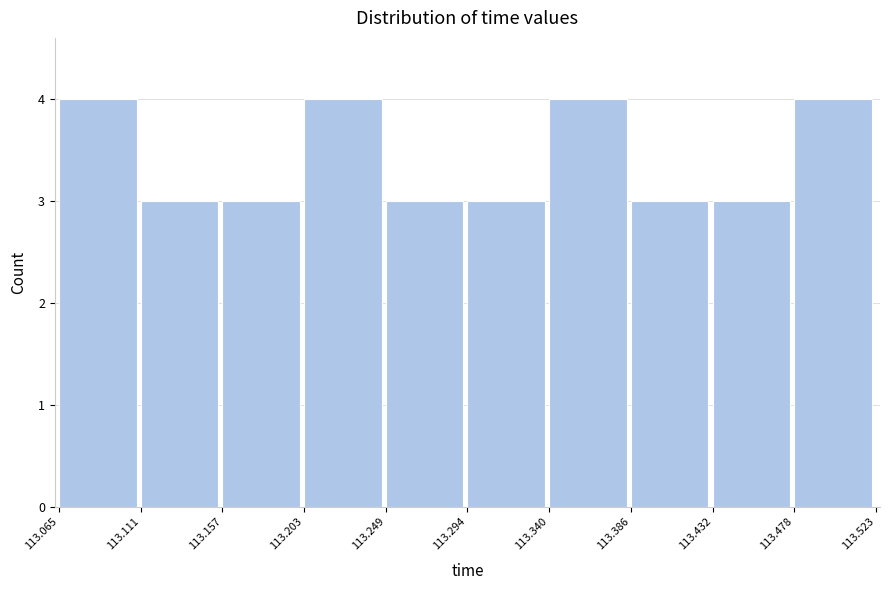

Reading left to right, transcribe this chart: for each bar, give the range it covers on the x-axis and its height. The values are not printed on the chart, so give them approximately, as read against the axis.

113.065 to 113.111: 4
113.111 to 113.157: 3
113.157 to 113.203: 3
113.203 to 113.249: 4
113.249 to 113.294: 3
113.294 to 113.340: 3
113.340 to 113.386: 4
113.386 to 113.432: 3
113.432 to 113.478: 3
113.478 to 113.523: 4